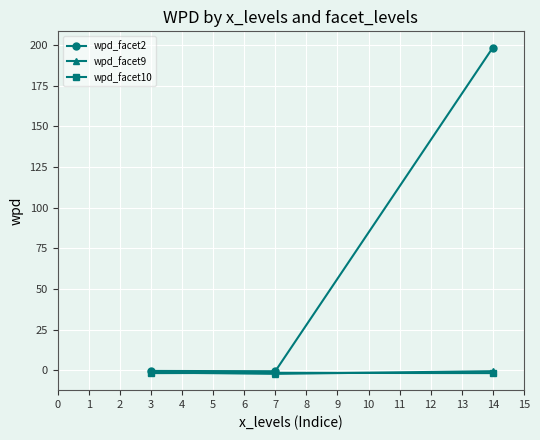

Does the chart have visible grid lines?

Yes